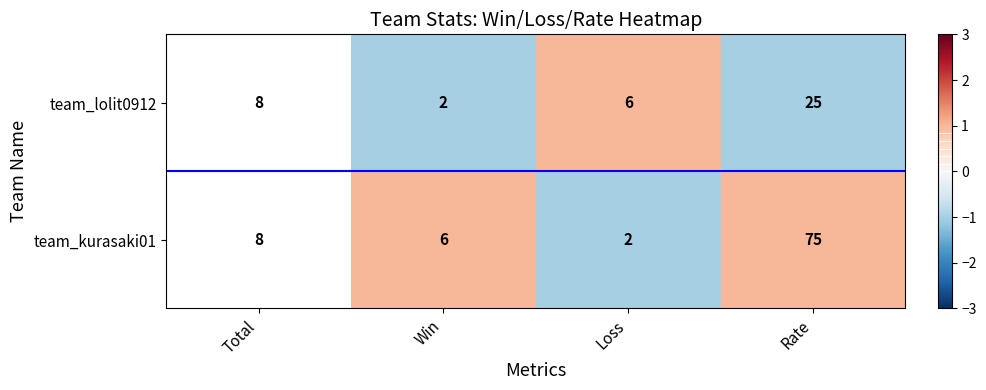

What is the total value across all series at Rate?

100